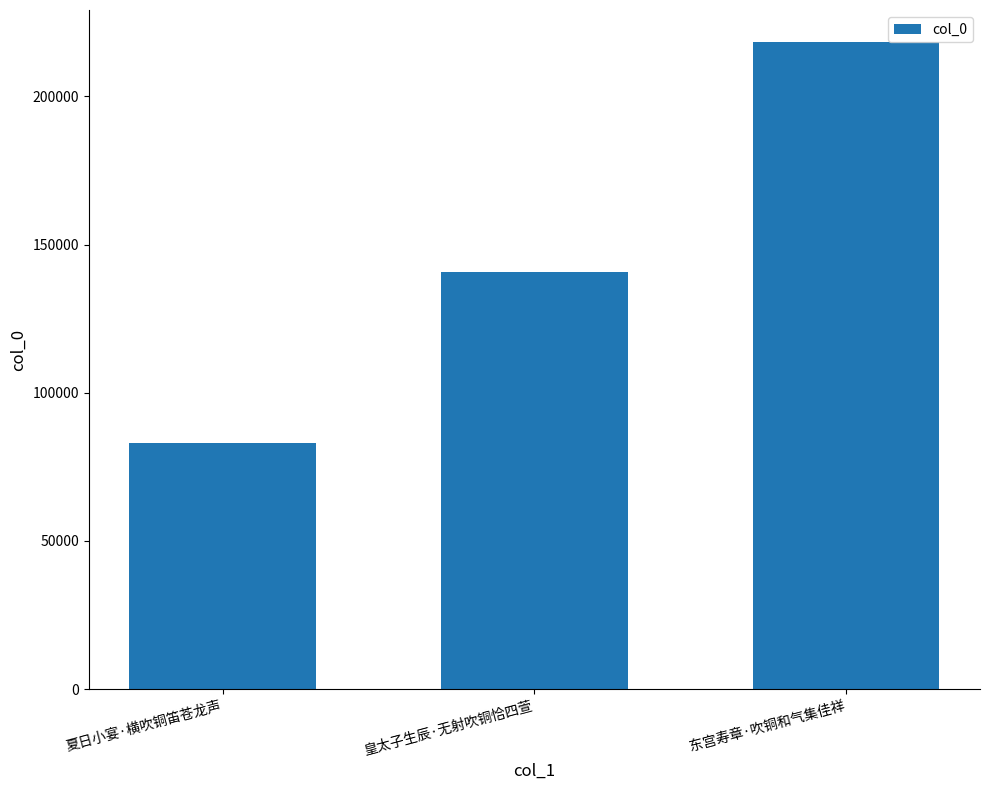

List the labels in order of value, smallest first.

夏日小宴·横吹铜笛苍龙声, 皇太子生辰·无射吹铜恰四萱, 东宫寿章·吹铜和气集佳祥